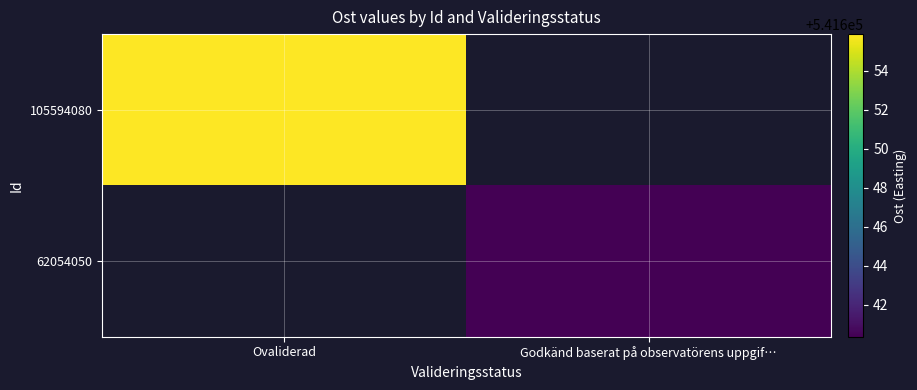

Which category has the highest value in the 62054050 series?

Ovaliderad